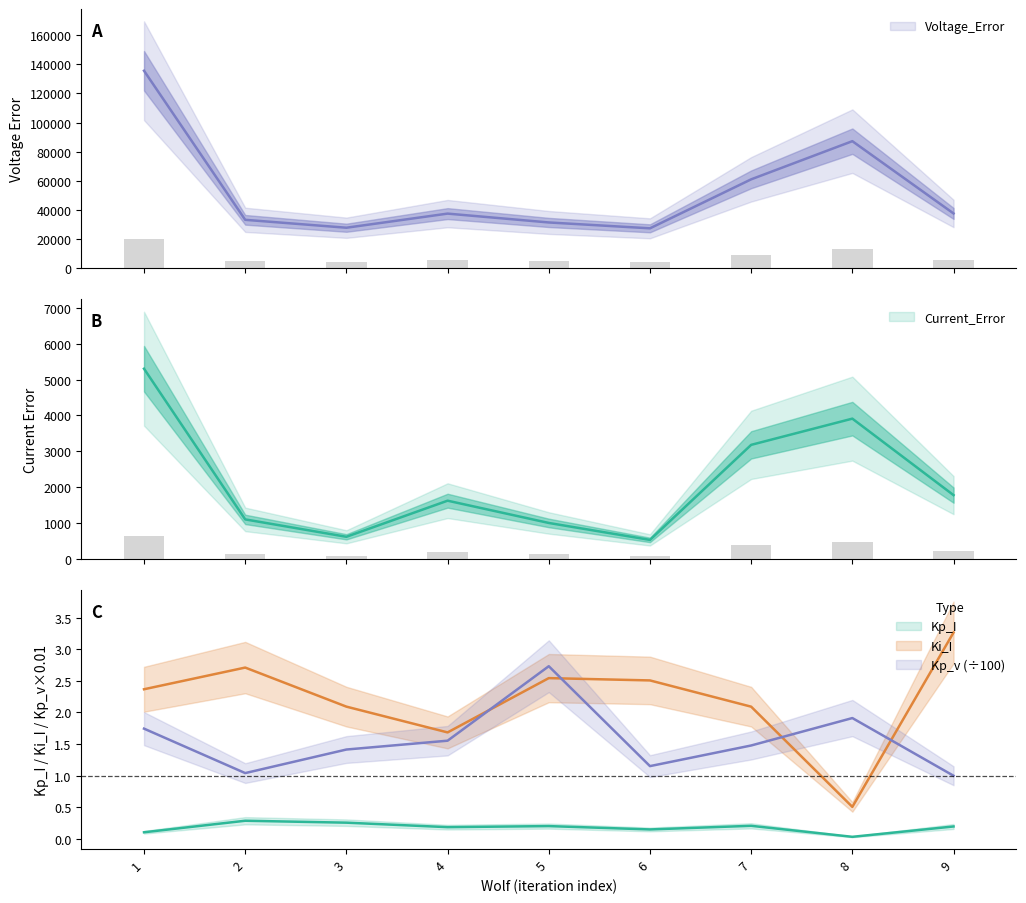

What is the total value across all series at 7?

64240.3